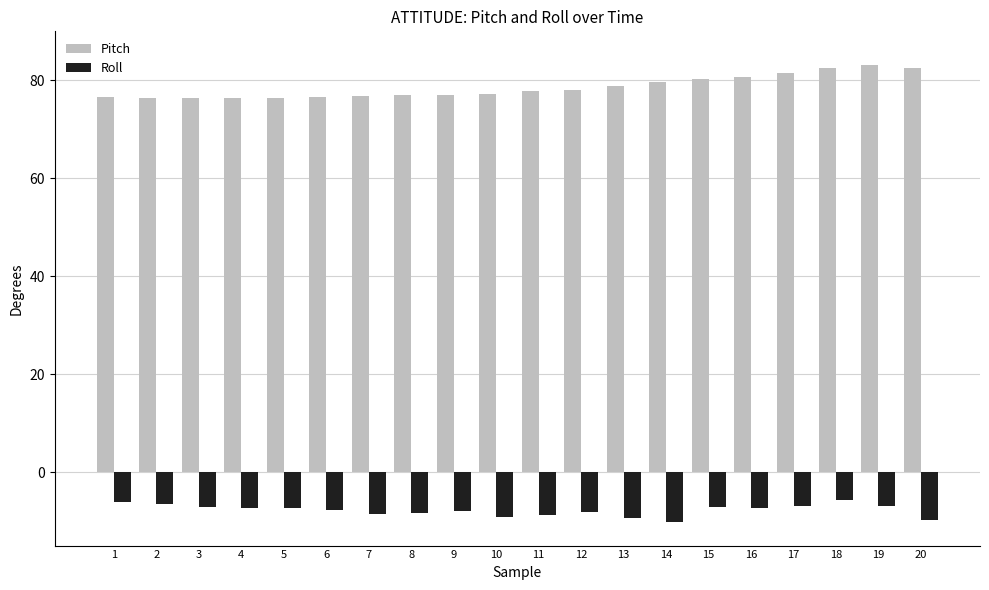

Does the chart contain any negative values?

Yes